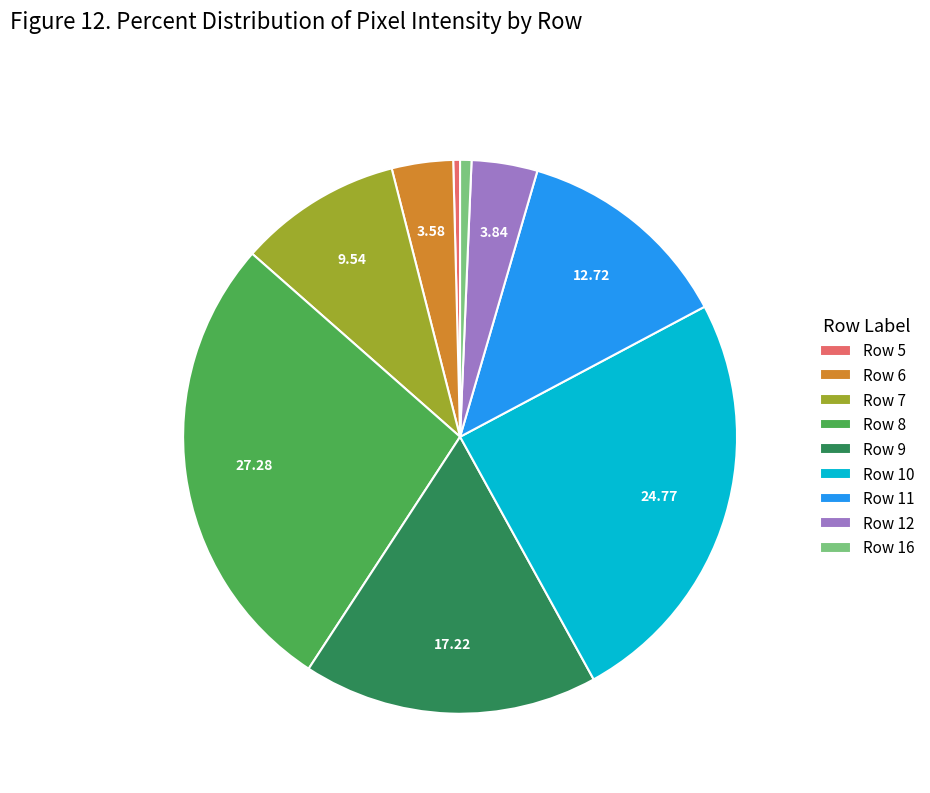

Between Row 5 and Row 12, which is larger?

Row 12